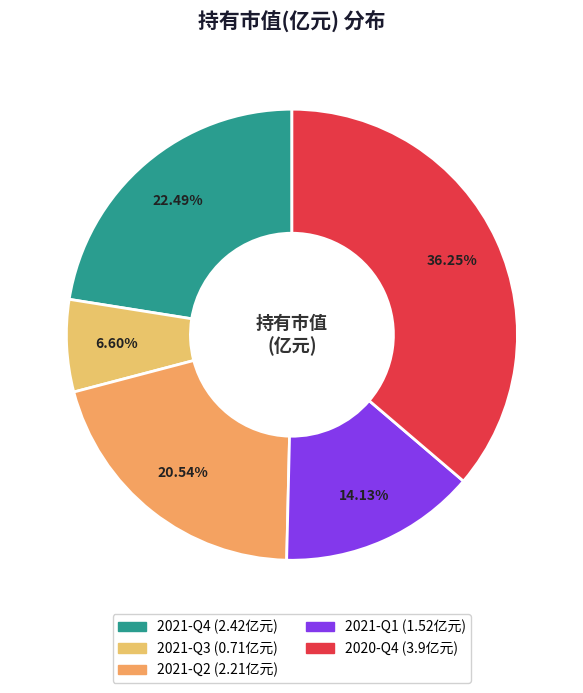

Does 2021-Q4 account for over 50% of the chart?

No